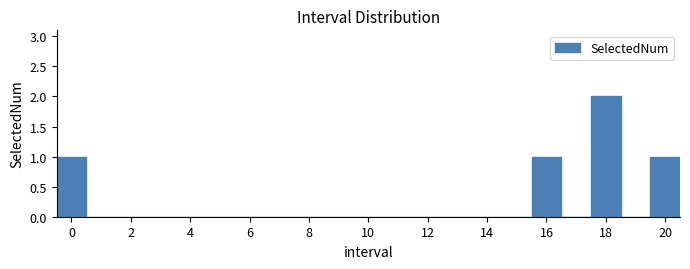

What is the height of the bar covering 17.5 to 18.5 on the x-axis? Neither the bar edges nor the heights are printed on the chart, so give them approximately, as read against the axes.

2